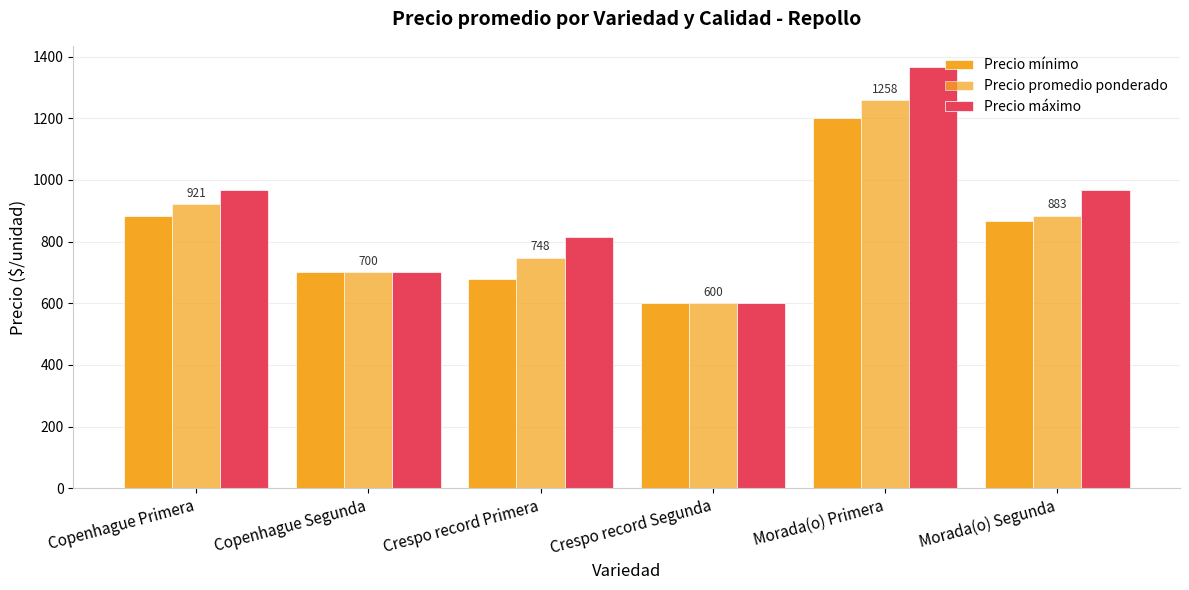

How many data points in Precio promedio ponderado are above 883?

3